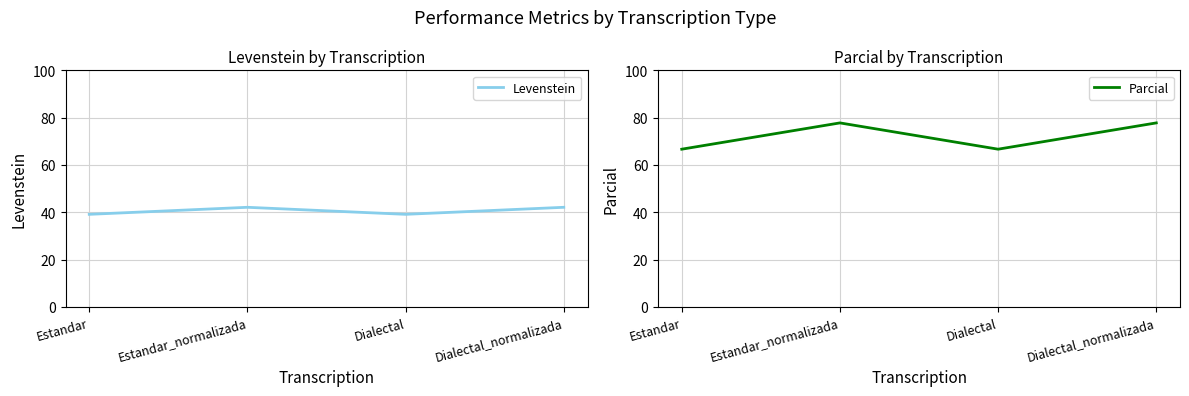

At which label does Parcial first exceed 77?

Estandar_normalizada